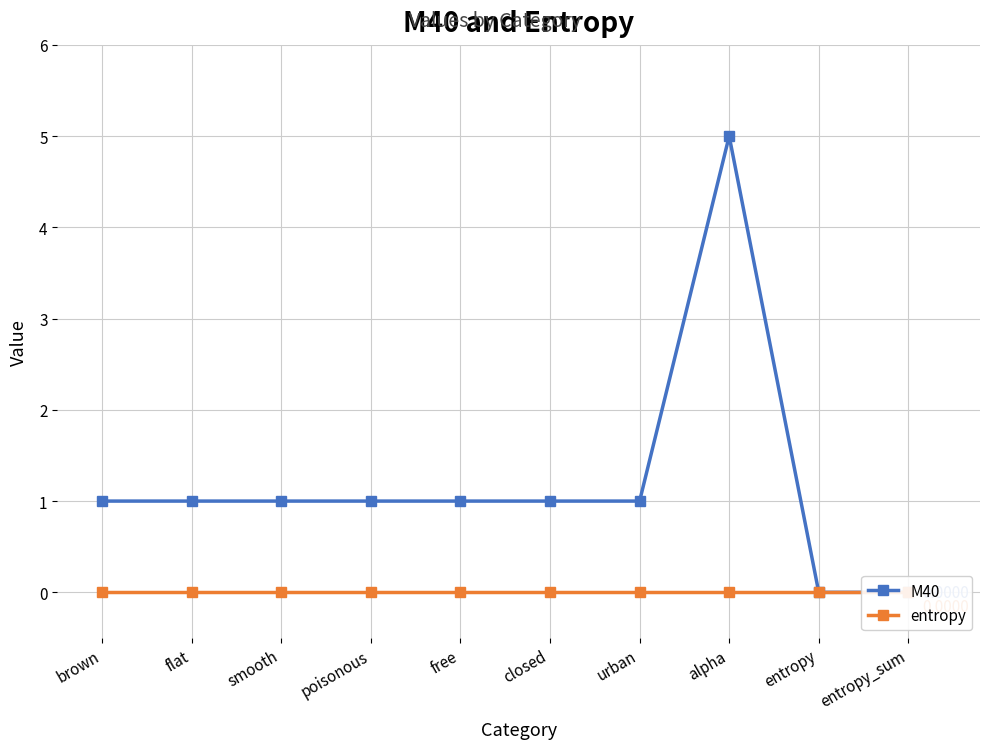

Is the value of entropy at poisonous greater than the value of M40 at alpha?

No